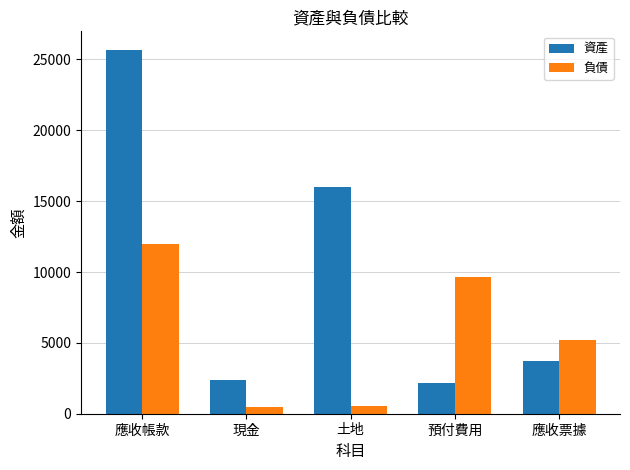

Which series has the largest total across all categories?

資產